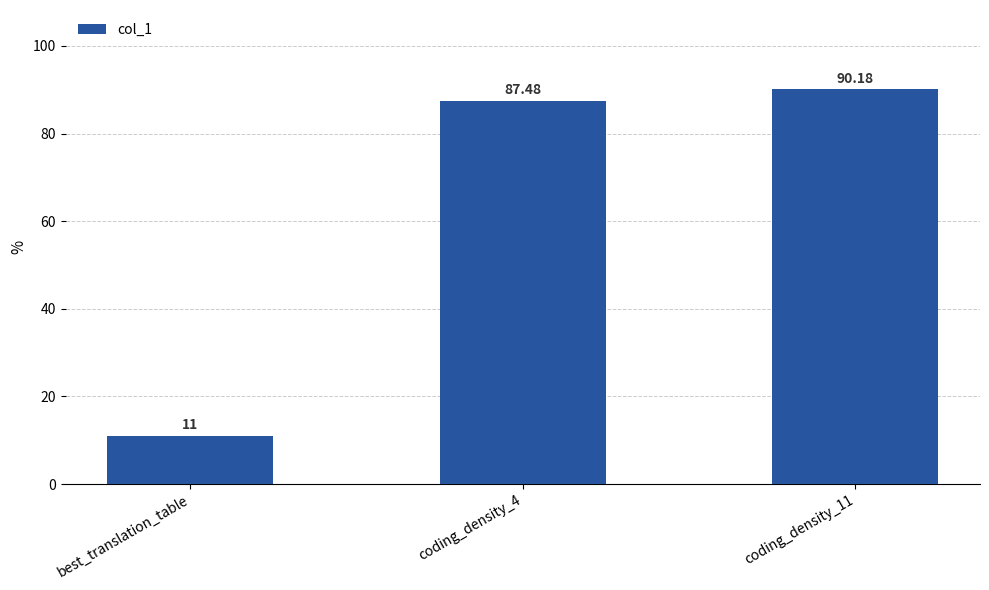

Reading left to right, list all the values displayed in this chart.

best_translation_table=11.0	coding_density_4=87.5	coding_density_11=90.2